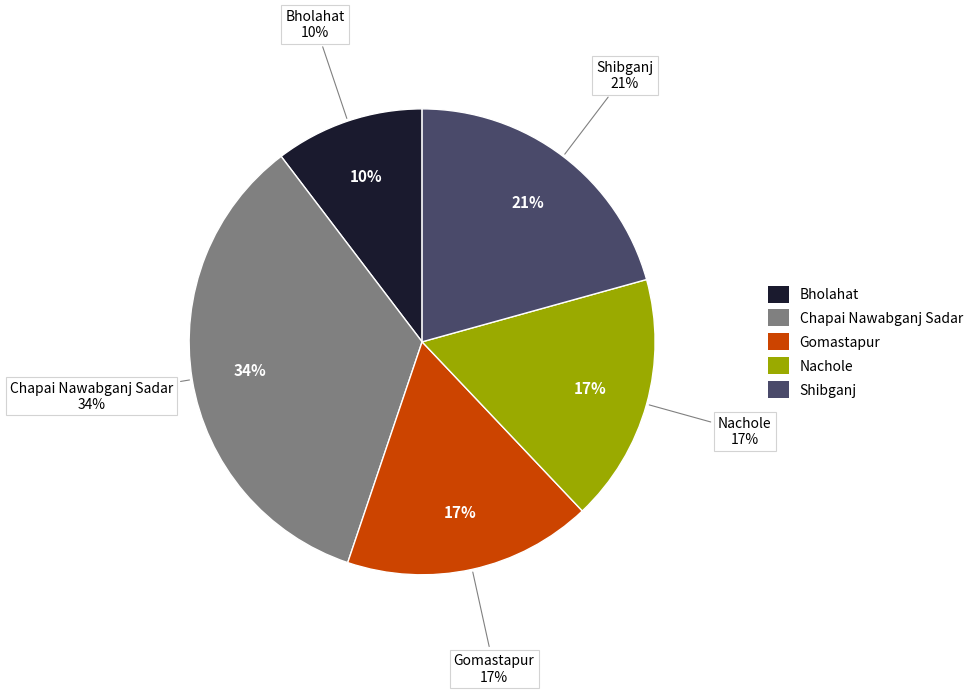

How many segments does this pie chart have?

5